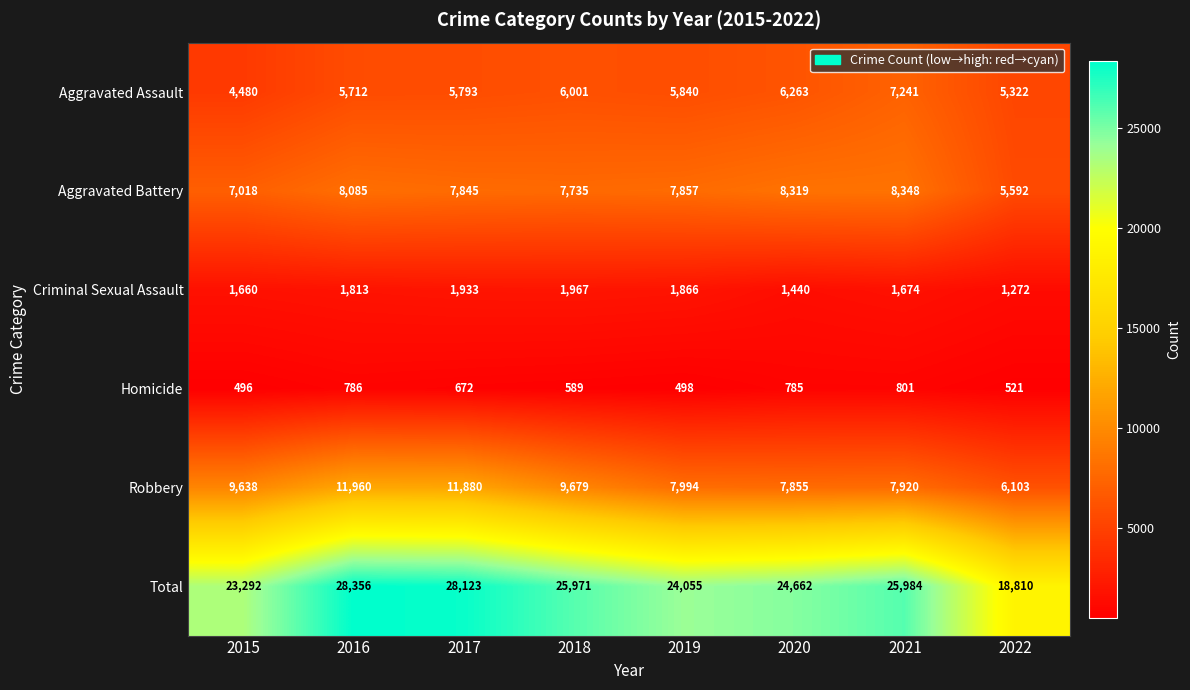

At which label does Robbery reach its minimum?

2022